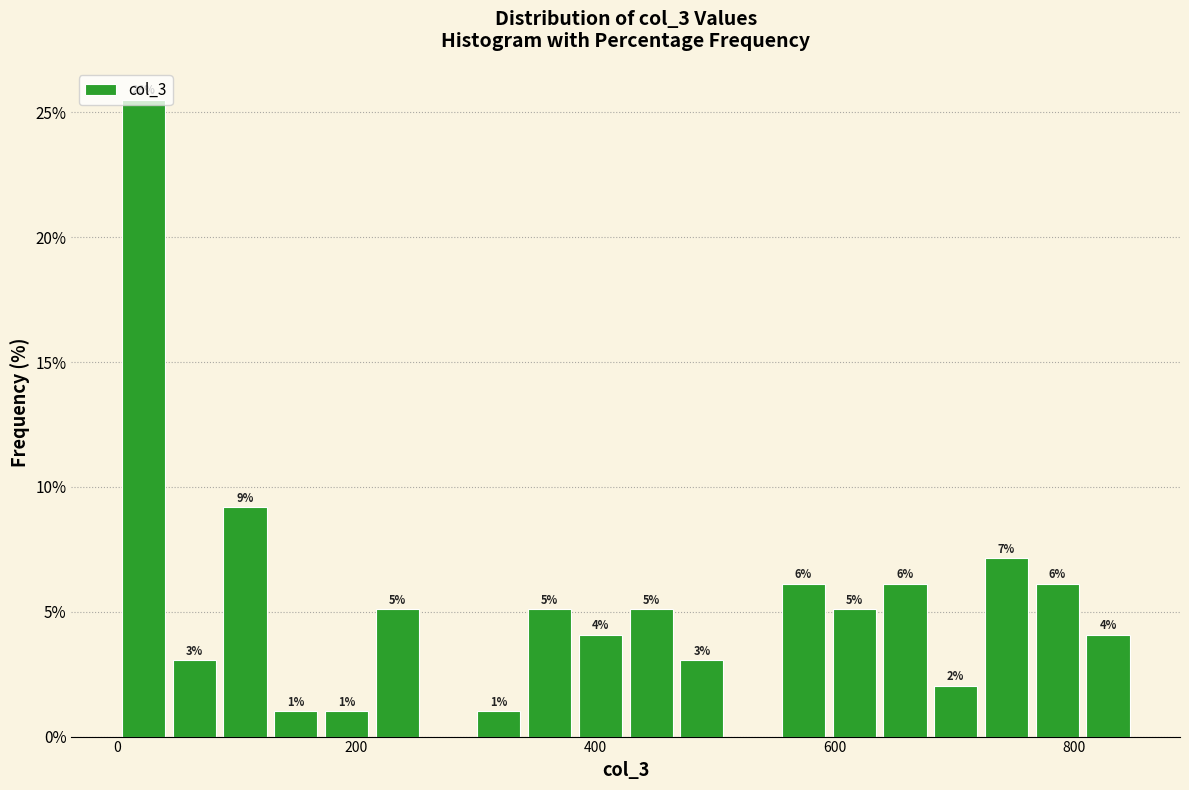

Read against the x-axis, roughly where is the centre of the tallest bar?

20